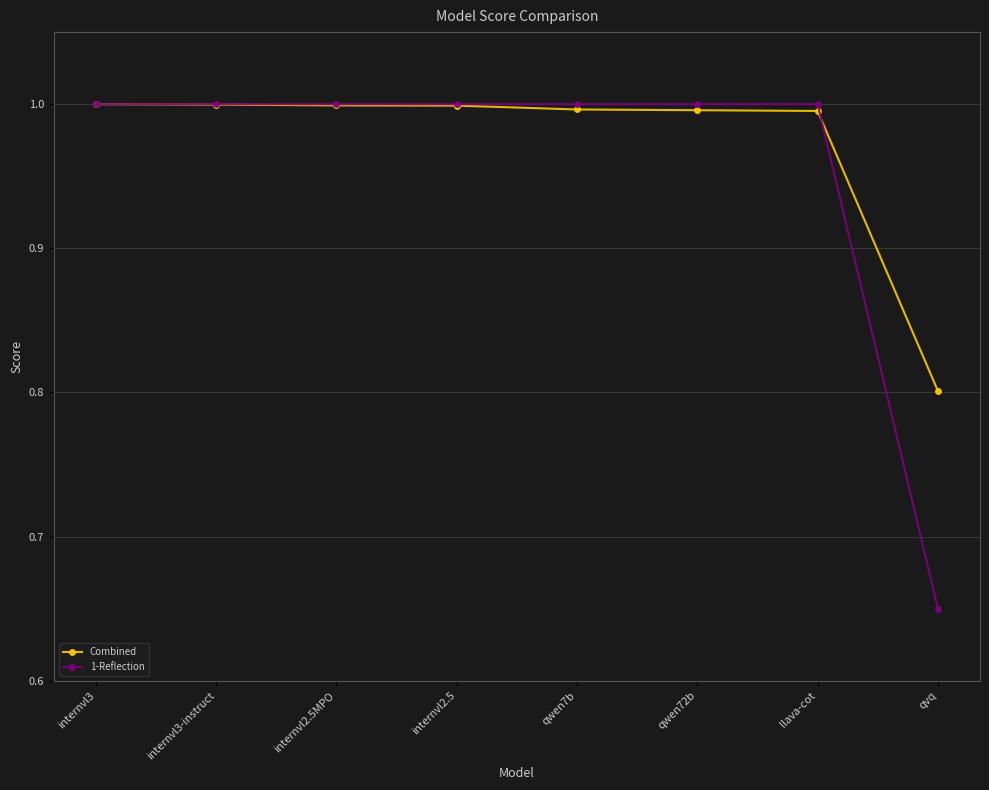

What is the lowest value of the Combined series?

0.8